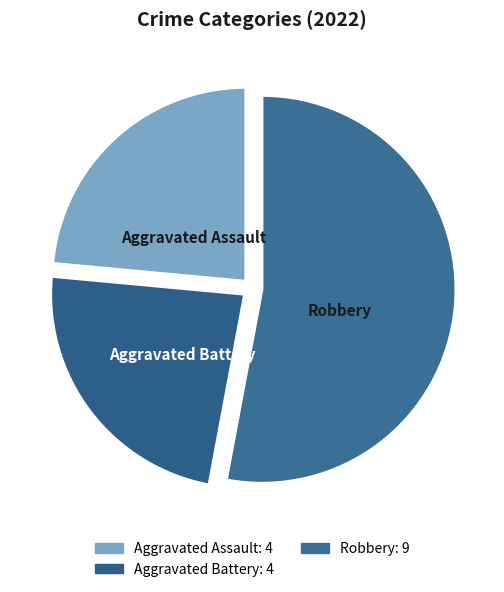

Is there any slice that represents more than half of the pie?

Yes